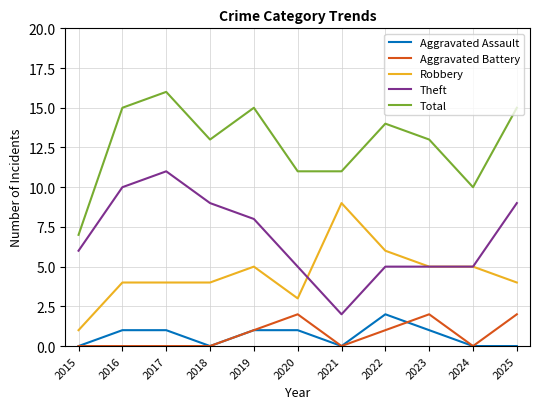

True or false: Total and Robbery cross at least once.

False